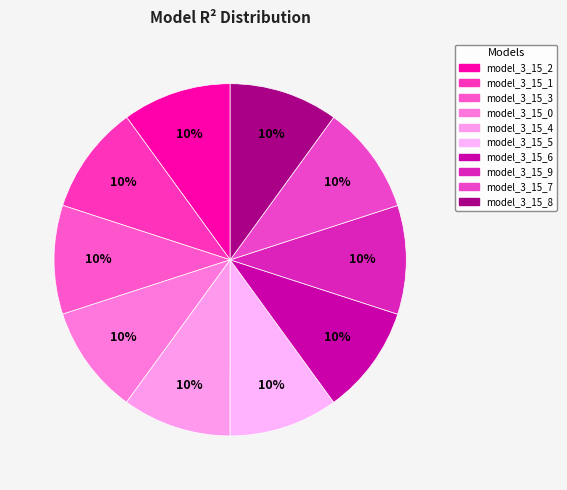

Does model_3_15_5 represent more than half of the total?

No